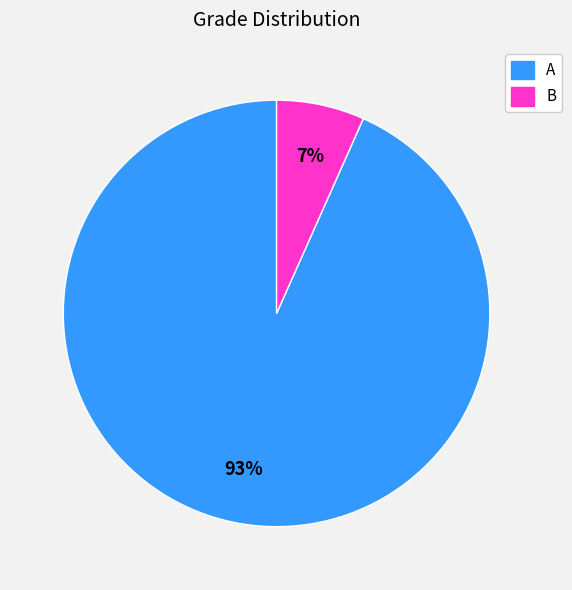

To the nearest percent, what portion does B represent?

7%